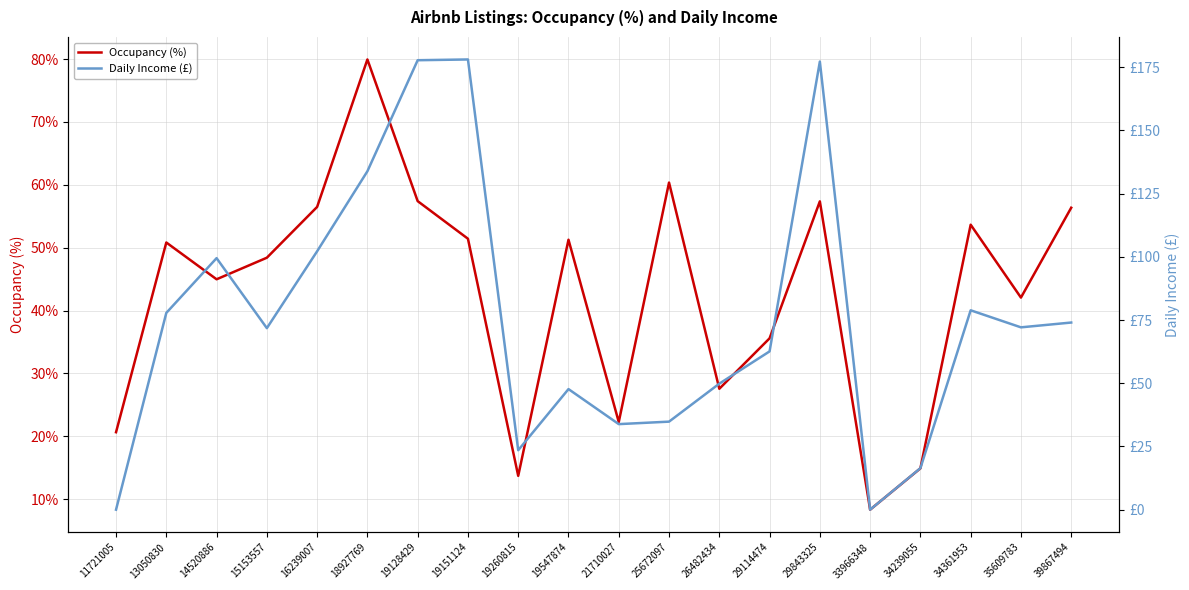

What is the total value across all series at 13050830?

128.6